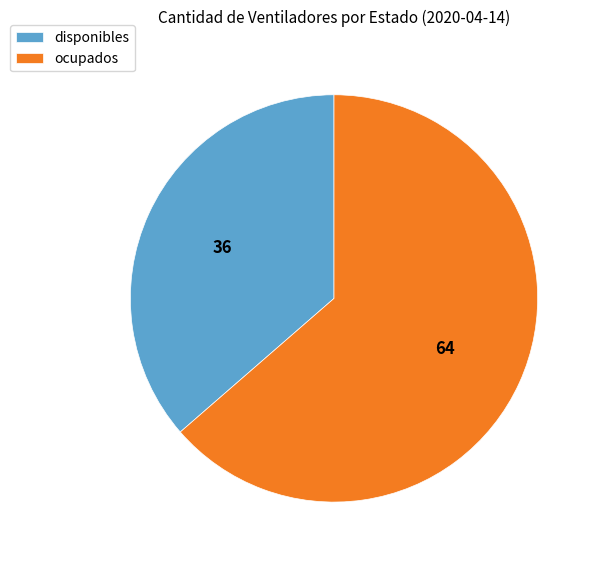

Does disponibles represent more than half of the total?

No